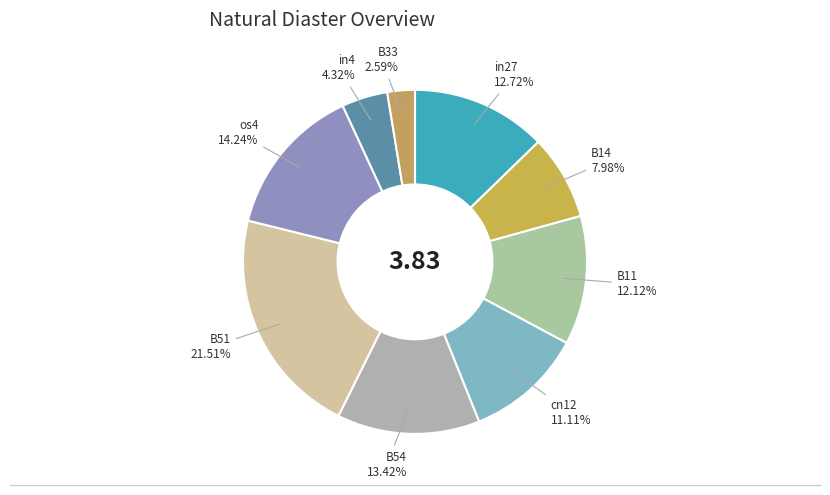

Which slice is the smallest?

B33